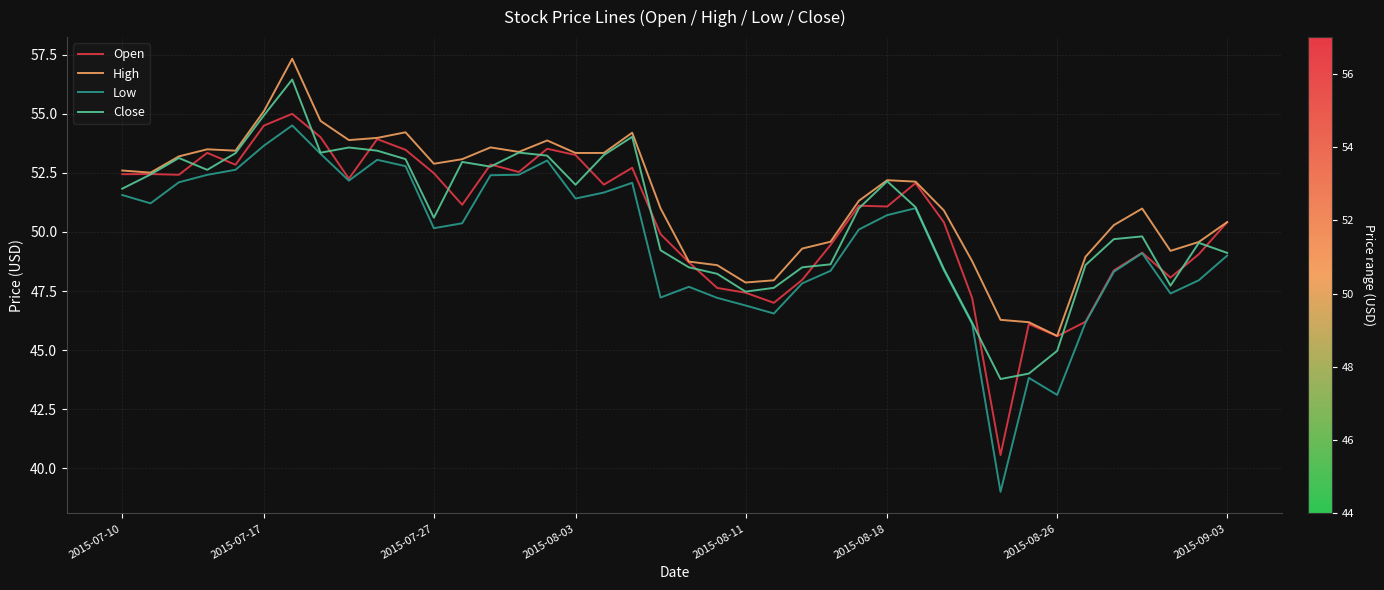

Which series has the widest spread of values?

Low